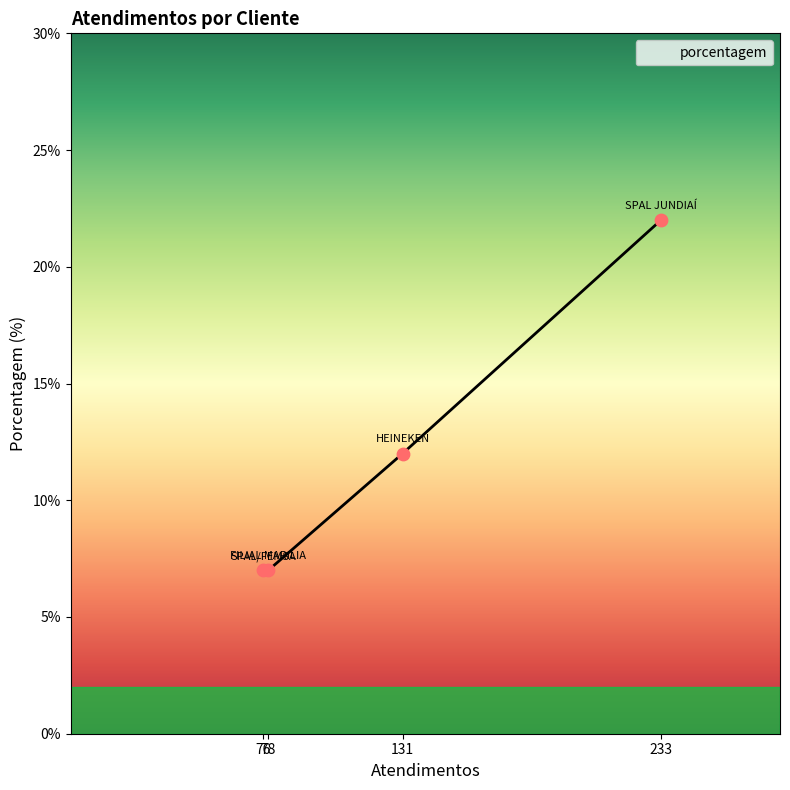

What is the greatest value displayed?

22